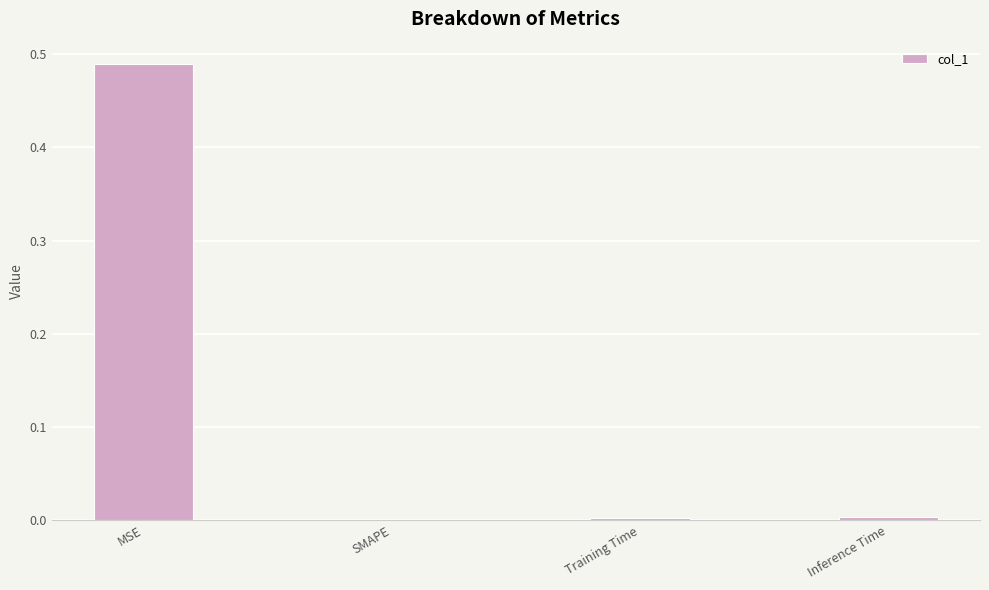

True or false: the data shows 0.0 at Inference Time.

True